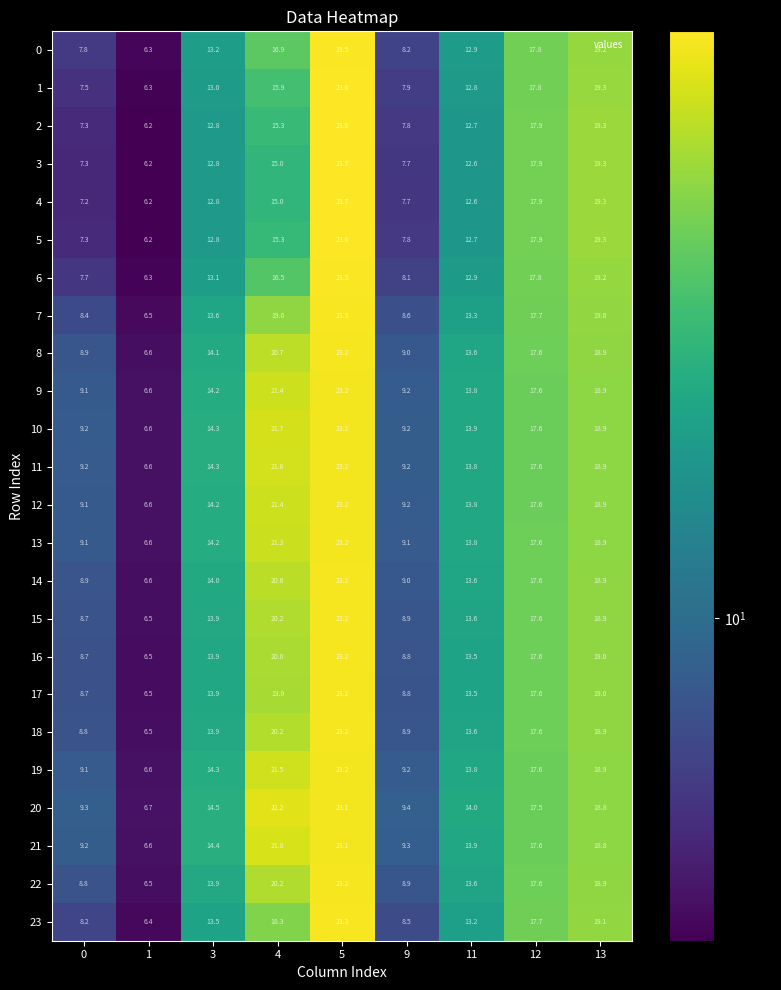

What is the total value across all series at 13?

456.5